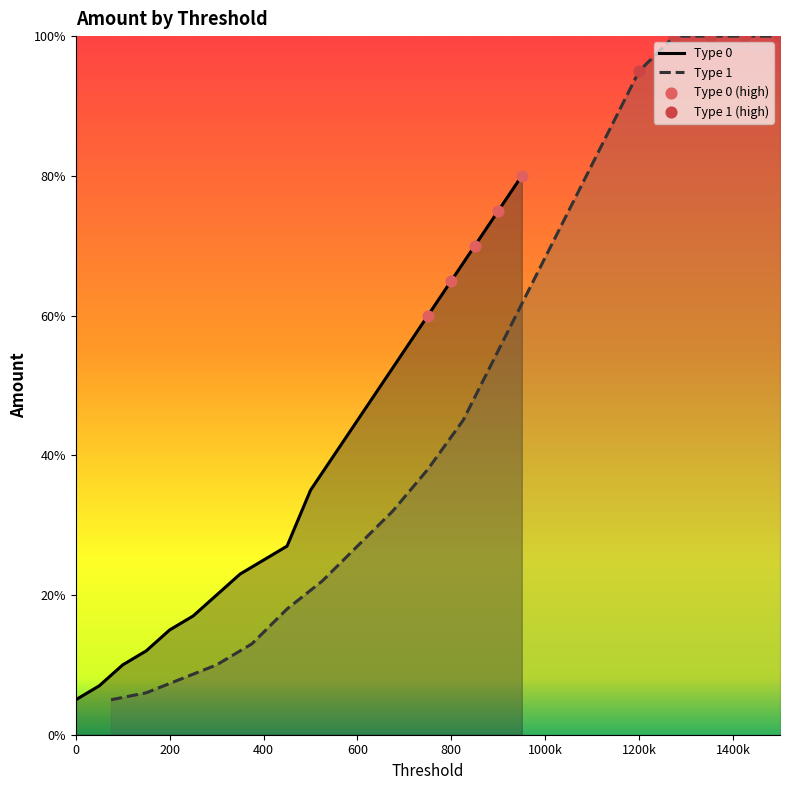

Which series reaches the minimum Y coordinate?

Type 0